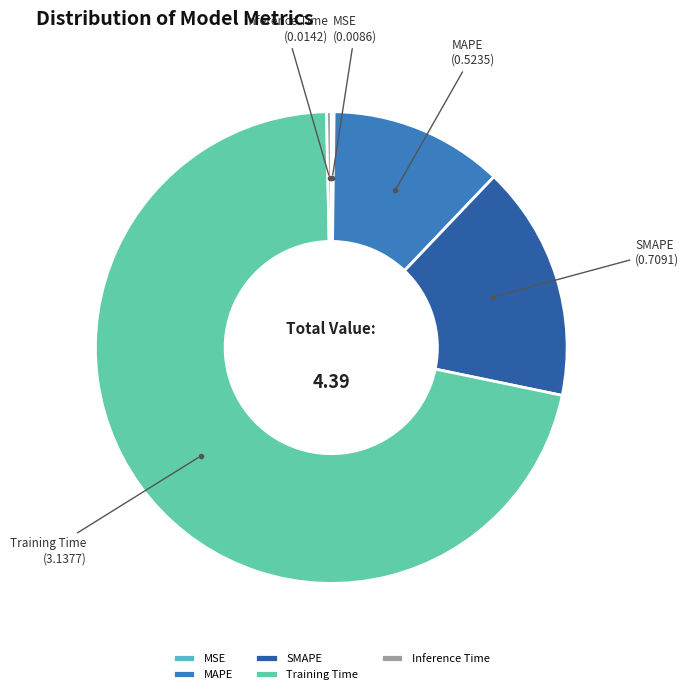

What is the largest slice in the pie chart?

Training Time